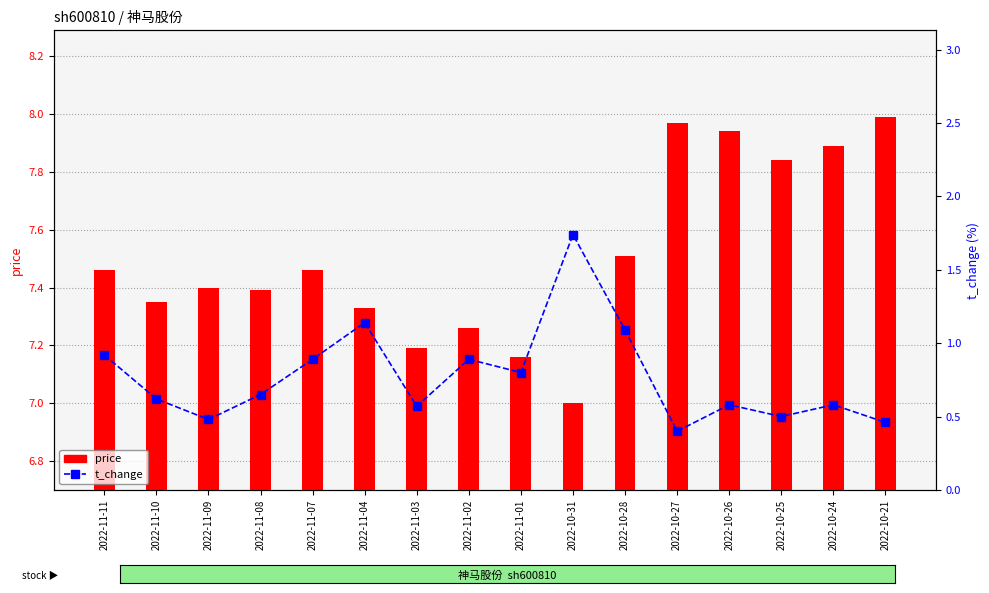

Which series changed the most between 2022-11-07 and 2022-10-31?

t_change